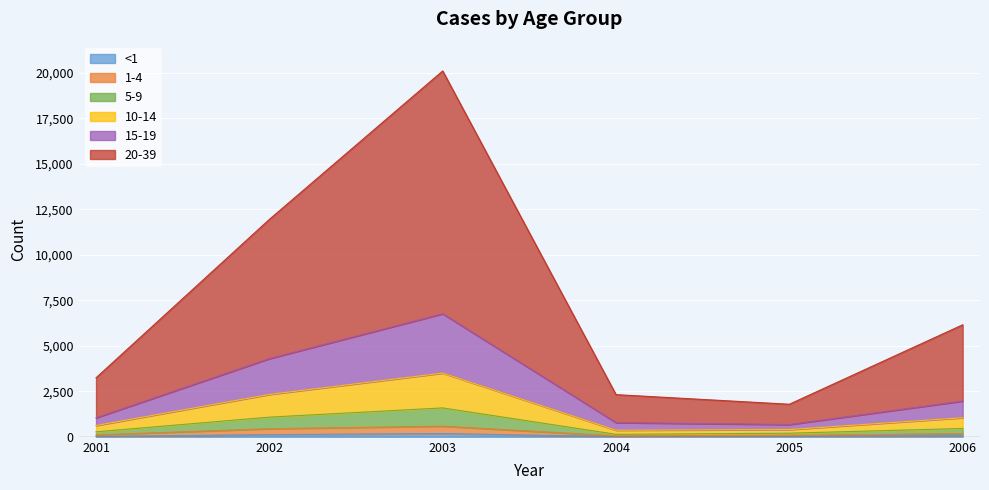

How many lines are shown in the chart?

6